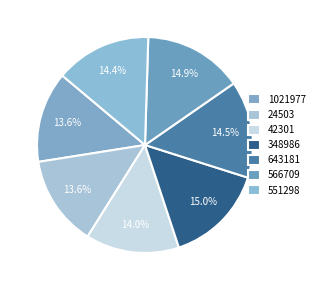

True or false: 643181 accounts for 26% of the total.

False